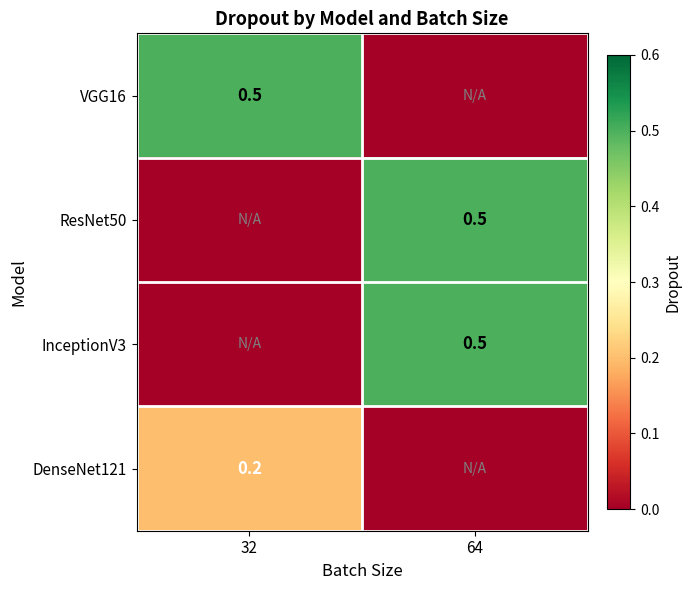

What is the difference between the highest and lowest values at 64?

0.5